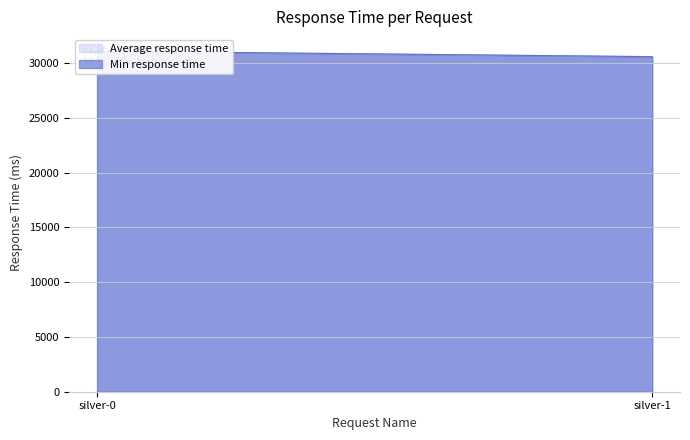

Reading left to right, extract all data points from this chart.

Average response time: silver-0=31083	silver-1=30578
Min response time: silver-0=31083	silver-1=30578